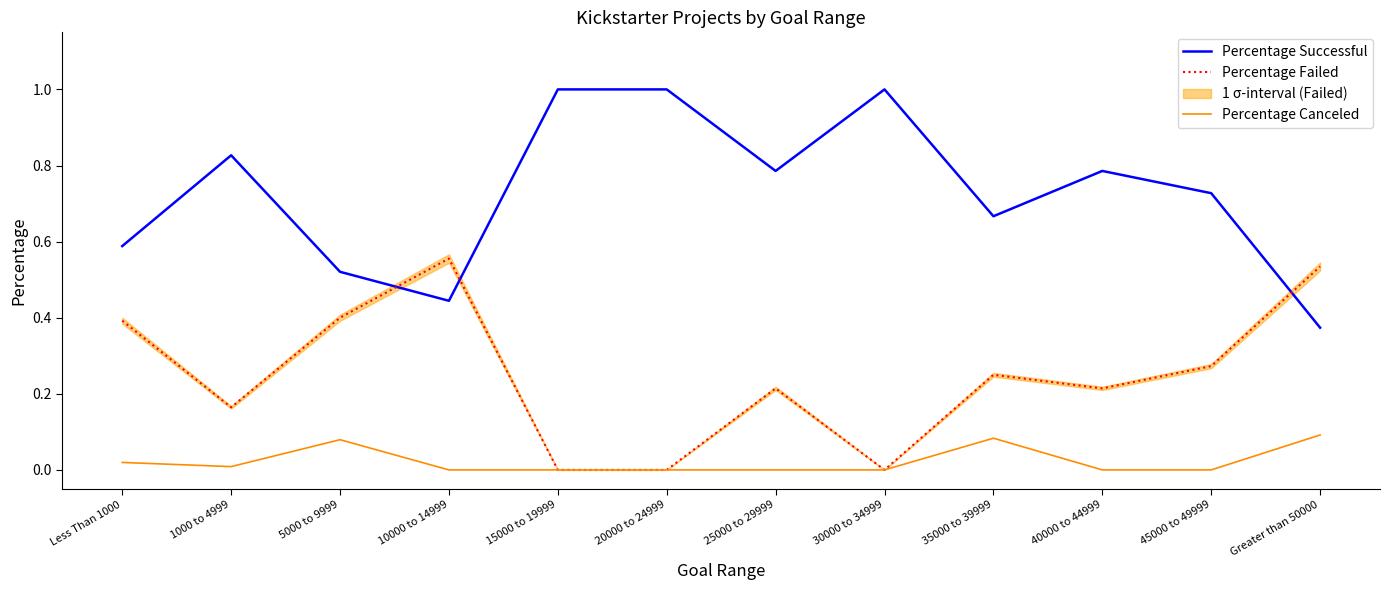

What is the value of the Percentage Successful point at the 5th from the left?

1.0